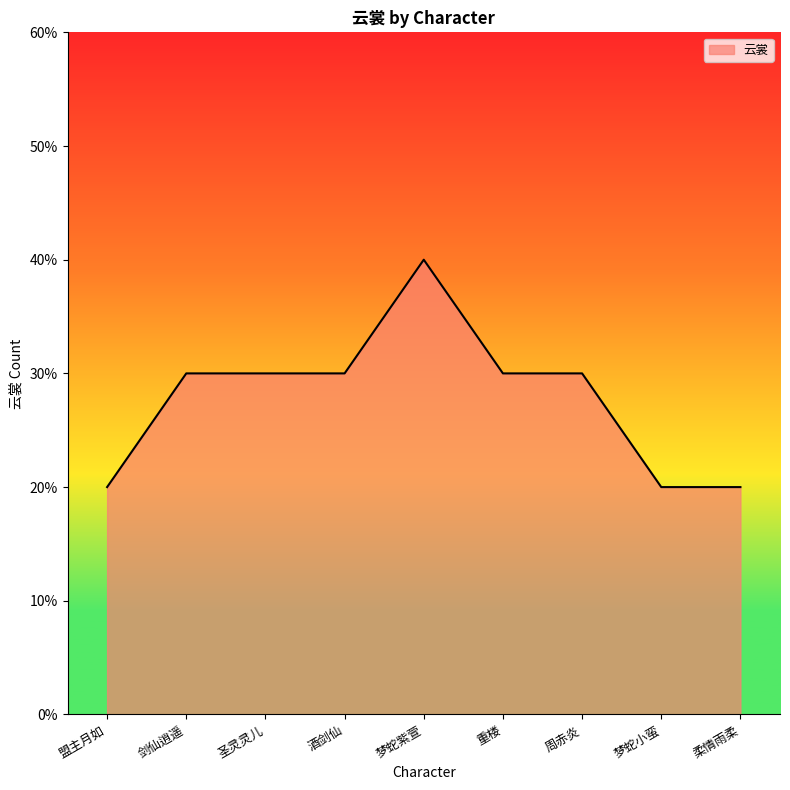

Between 重楼 and 圣灵灵儿, which is larger?

重楼